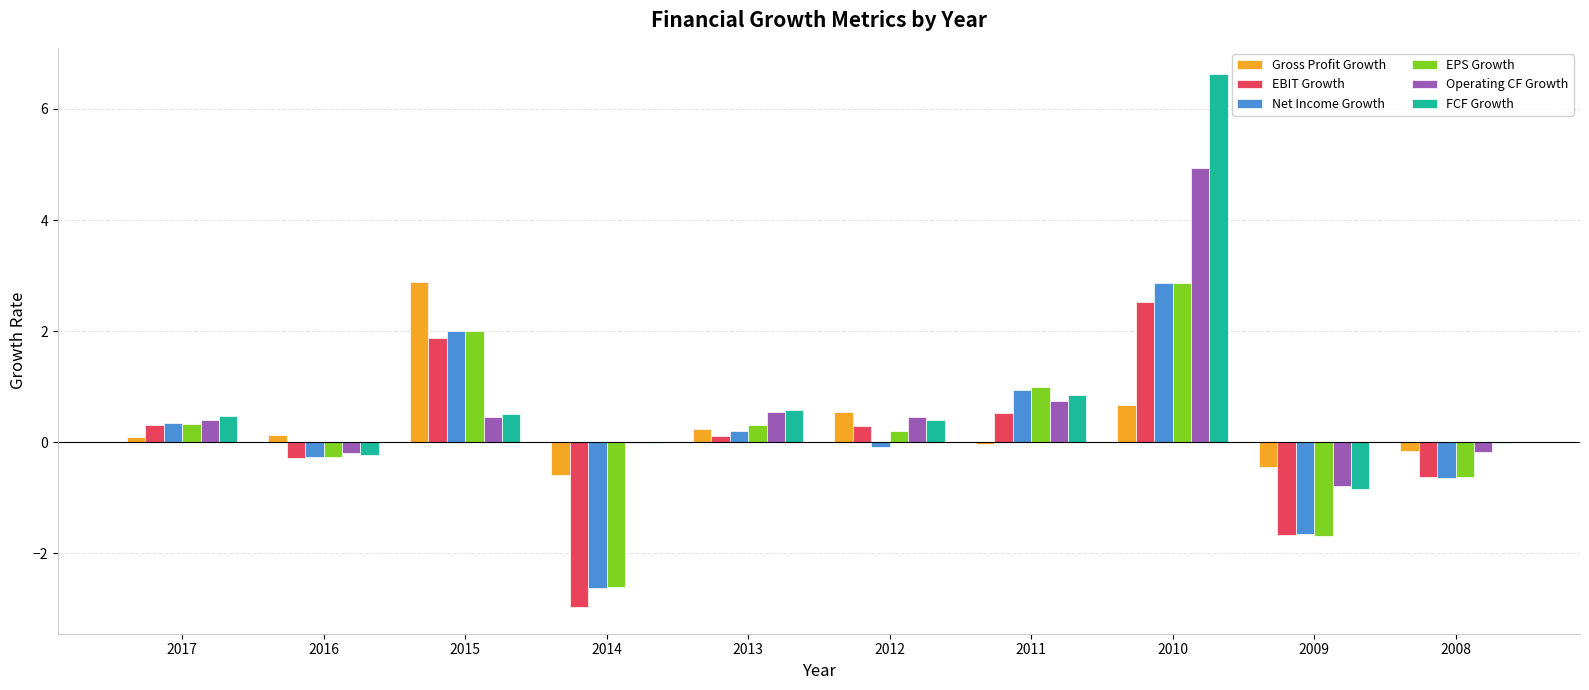

Is the value of EBIT Growth at 2017 greater than the value of EPS Growth at 2015?

No